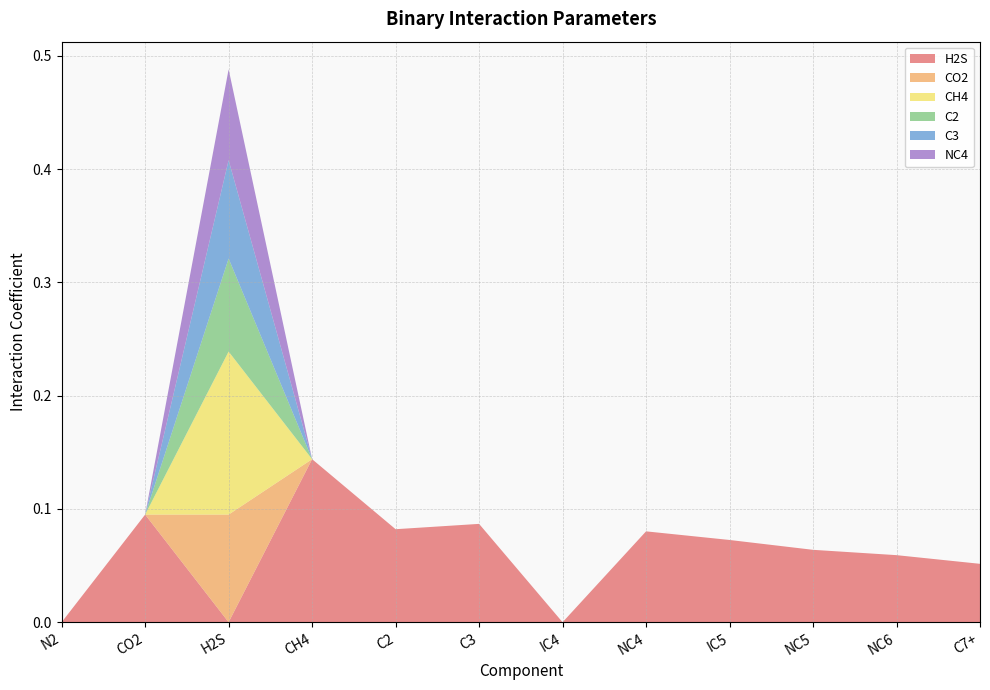

Reading left to right, transcribe all the data shown in this chart.

H2S: N2=0.0	CO2=0.1	H2S=0.0	CH4=0.1	C2=0.1	C3=0.1	IC4=0.0	NC4=0.1	IC5=0.1	NC5=0.1	NC6=0.1	C7+=0.1
CO2: N2=0.0	CO2=0.0	H2S=0.1	CH4=0.0	C2=0.0	C3=0.0	IC4=0.0	NC4=0.0	IC5=0.0	NC5=0.0	NC6=0.0	C7+=0.0
CH4: N2=0.0	CO2=0.0	H2S=0.1	CH4=0.0	C2=0.0	C3=0.0	IC4=0.0	NC4=0.0	IC5=0.0	NC5=0.0	NC6=0.0	C7+=0.0
C2: N2=0.0	CO2=0.0	H2S=0.1	CH4=0.0	C2=0.0	C3=0.0	IC4=0.0	NC4=0.0	IC5=0.0	NC5=0.0	NC6=0.0	C7+=0.0
C3: N2=0.0	CO2=0.0	H2S=0.1	CH4=0.0	C2=0.0	C3=0.0	IC4=0.0	NC4=0.0	IC5=0.0	NC5=0.0	NC6=0.0	C7+=0.0
NC4: N2=0.0	CO2=0.0	H2S=0.1	CH4=0.0	C2=0.0	C3=0.0	IC4=0.0	NC4=0.0	IC5=0.0	NC5=0.0	NC6=0.0	C7+=0.0